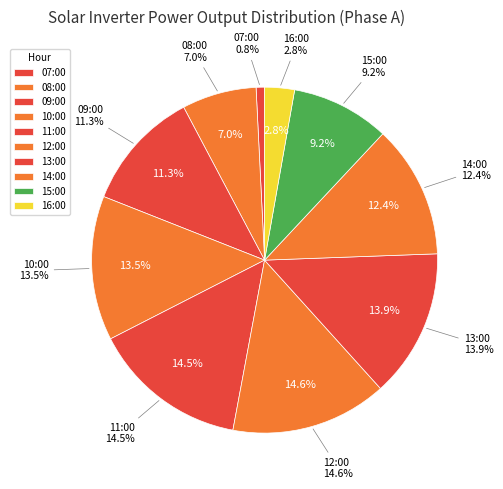

True or false: 14:00 accounts for 1% of the total.

False